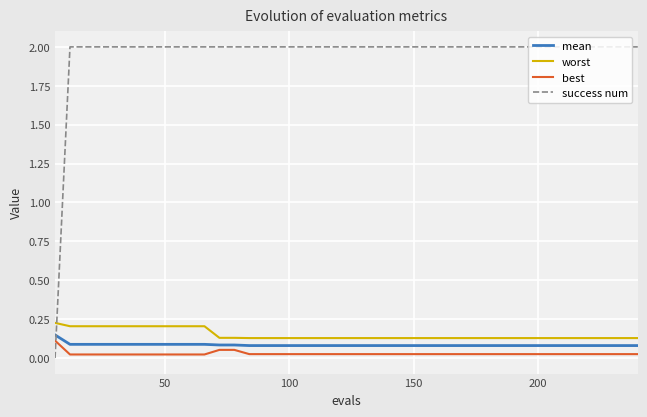

What is the greatest value displayed?

2.0